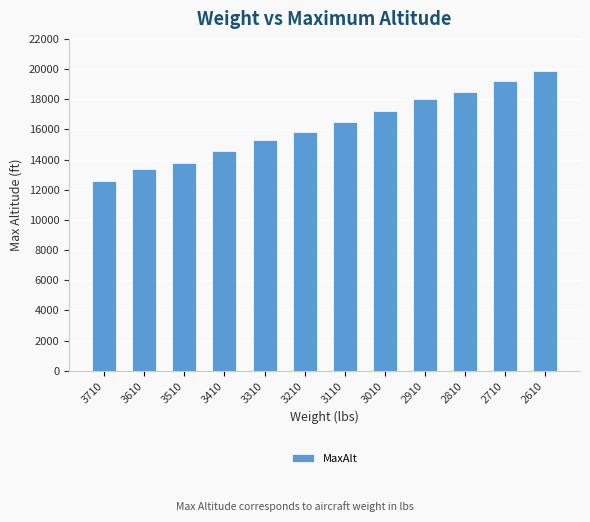

What is the value of the 8th bar from the left?

17200